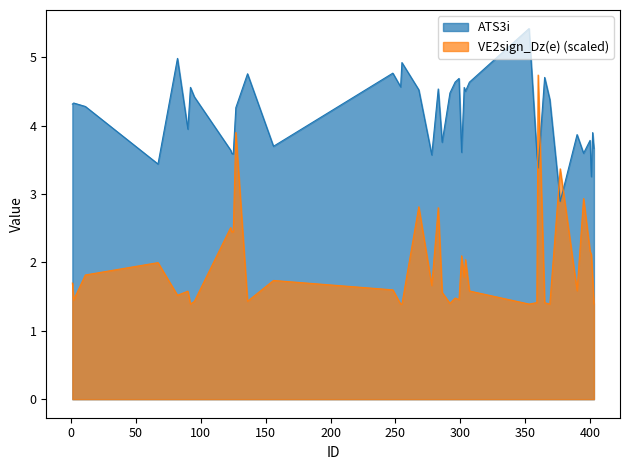

Between 248 and 360, which is larger?

248